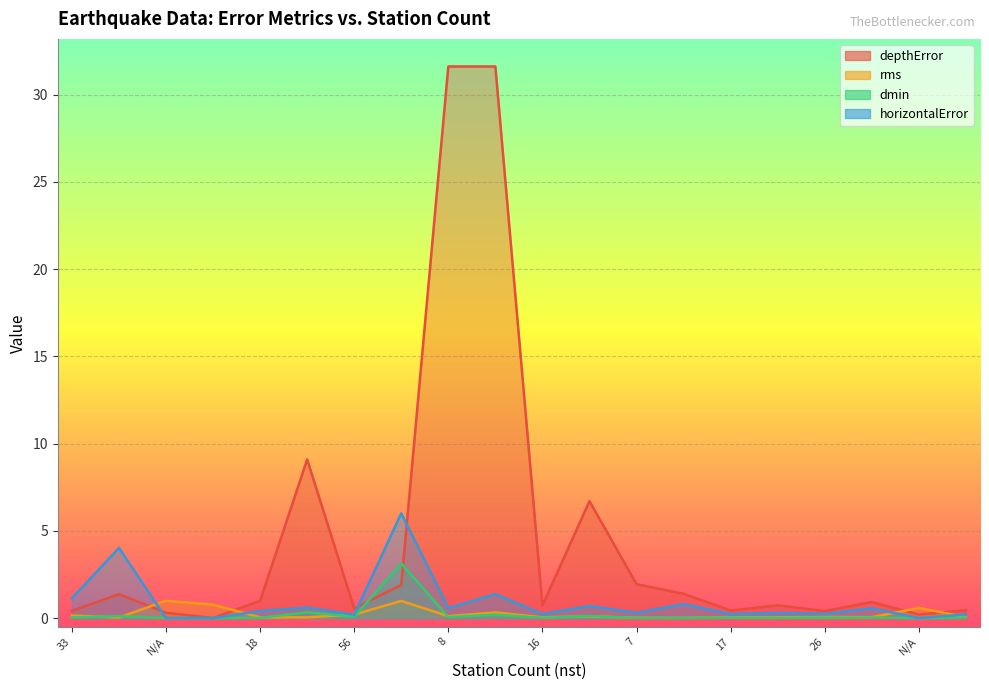

What is the label of the 7th point from the right?

6